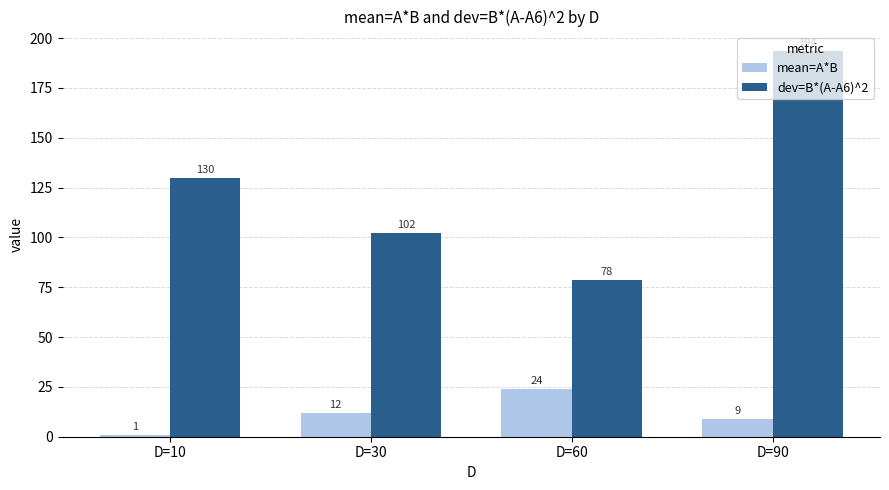

Which series has the largest range (max minus min)?

dev=B*(A-A6)^2